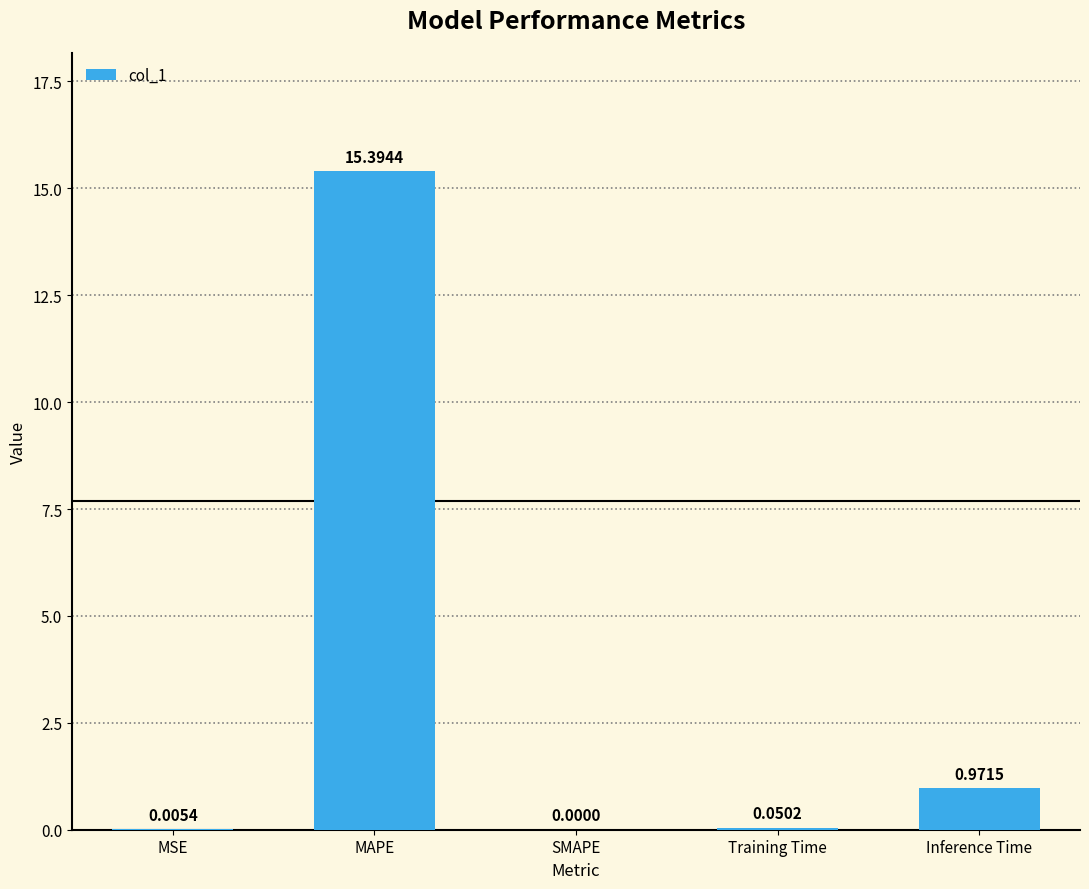

At which category does the chart reach its peak across all series?

MAPE